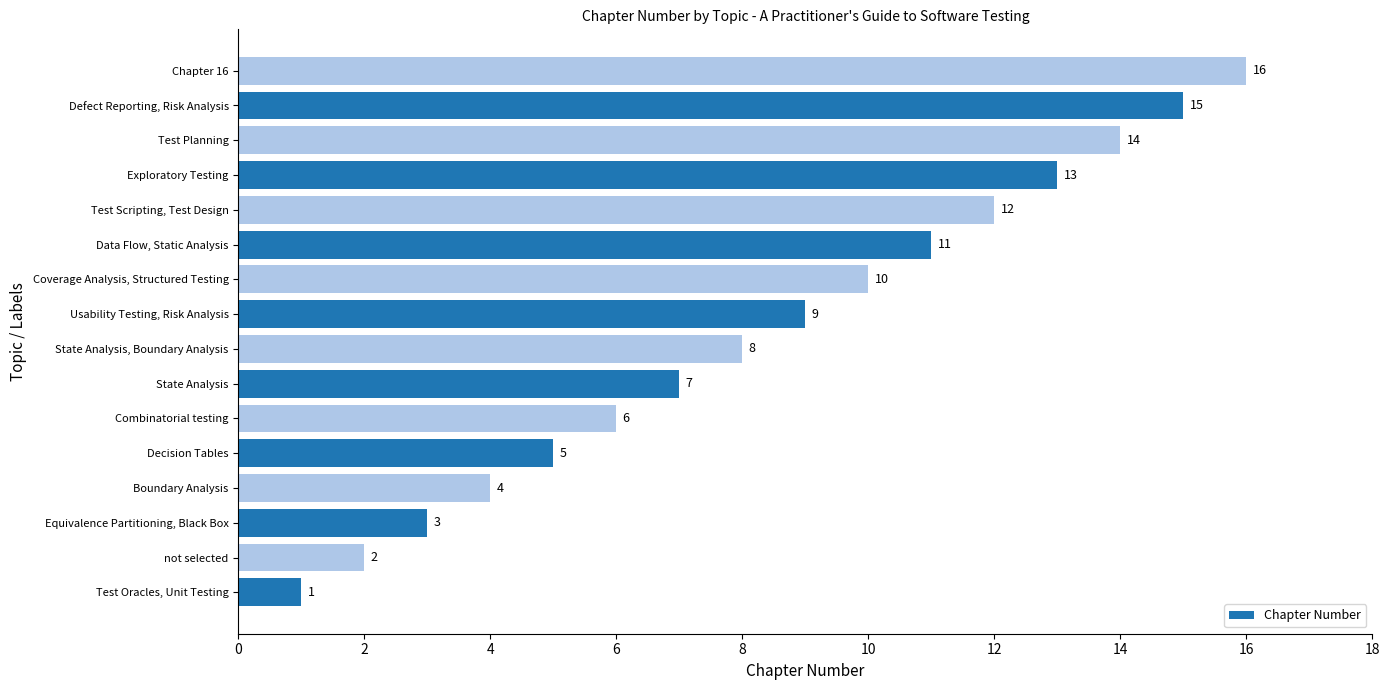

The value at Exploratory Testing is 13. True or false?

True